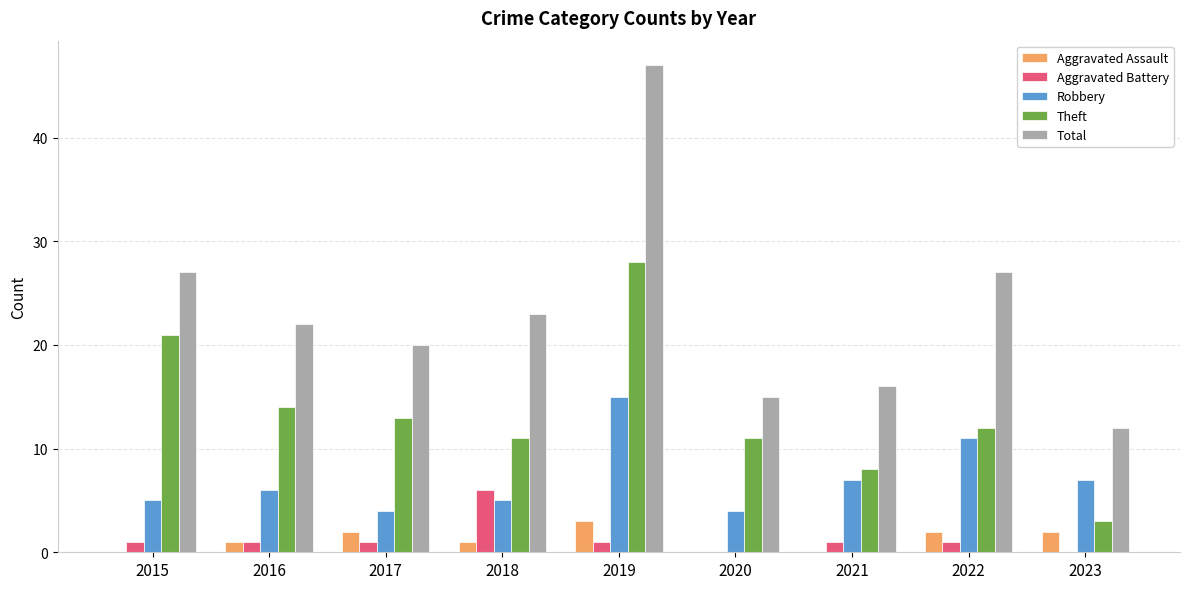

True or false: Total has a value of 33 at 2018.

False